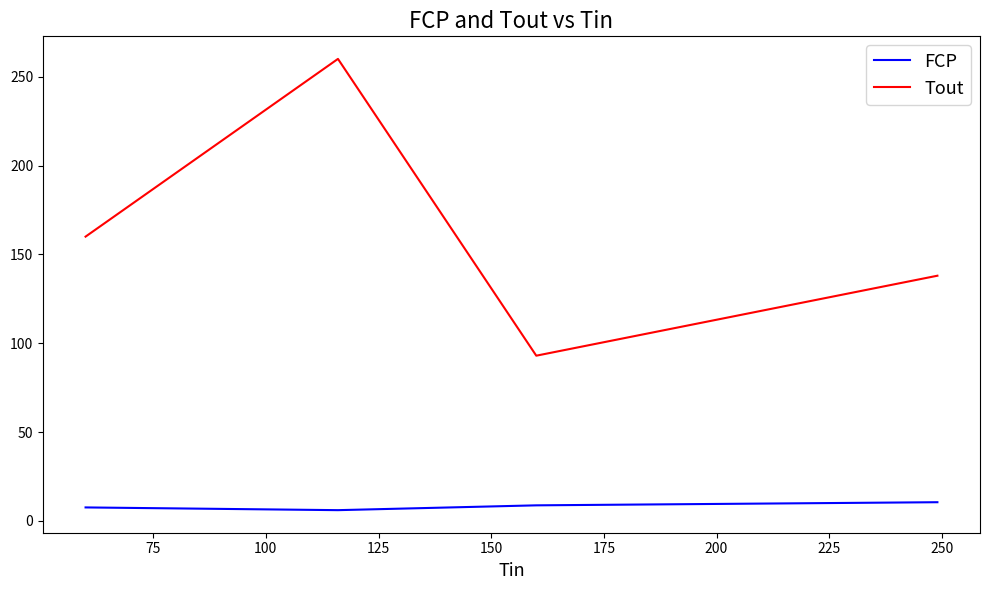

How many FCP values are between 7 and 10?

2